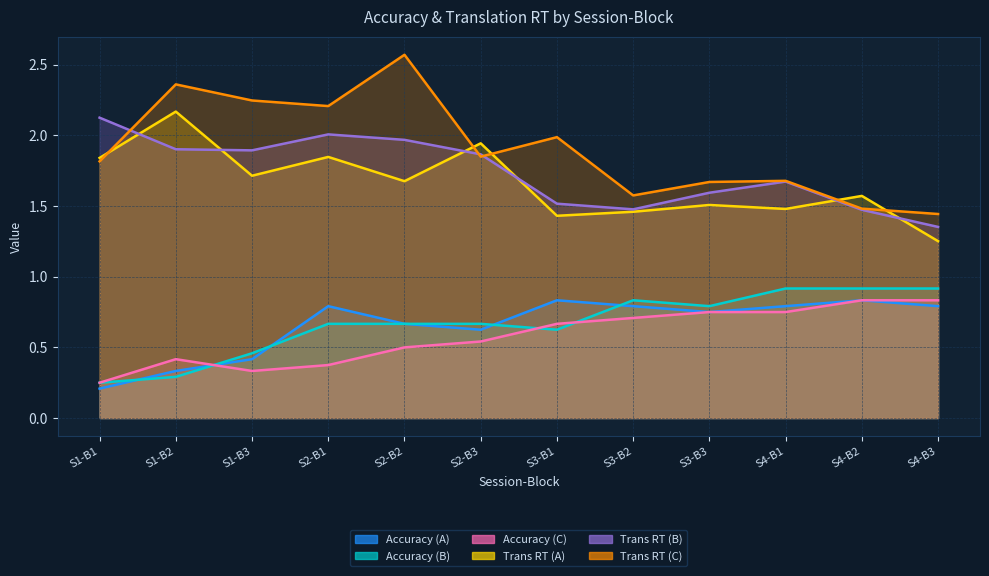

What position from the right is S2-B3?

7